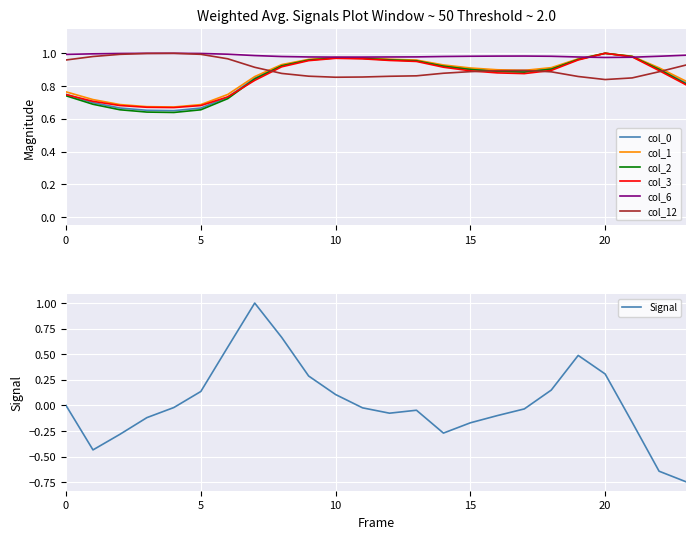

Which category has the highest value in the col_1 series?

20